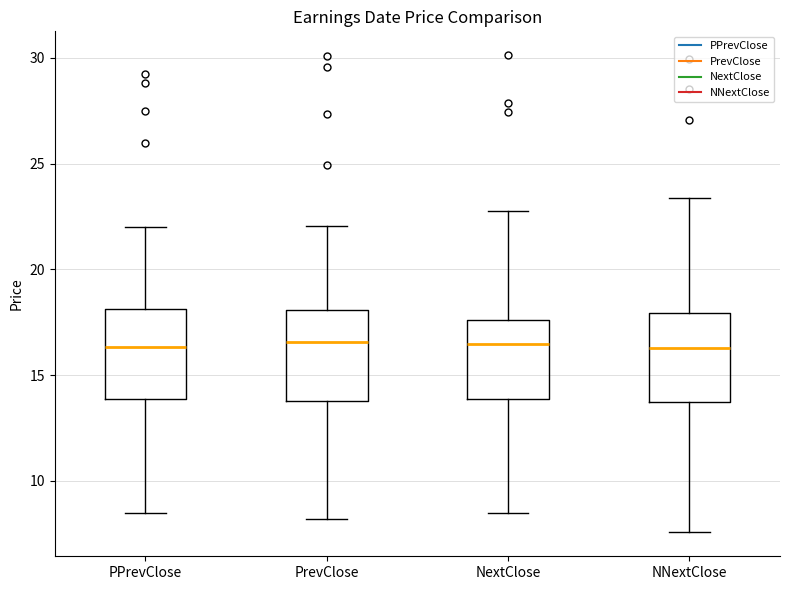

Reading left to right, transcribe this box plot: for each box, give where its median line is, the range the box spans, and where its two whiskers end, as read against the y-axis. The values are not printed on the chart, so give them approximately, as read against the axis.

PPrevClose: median 16.5, box 14.0 to 18.0, whiskers 8.5 to 22.0
PrevClose: median 16.5, box 14.0 to 18.0, whiskers 8.0 to 22.0
NextClose: median 16.5, box 14.0 to 17.5, whiskers 8.5 to 23.0
NNextClose: median 16.5, box 13.5 to 18.0, whiskers 7.5 to 23.5